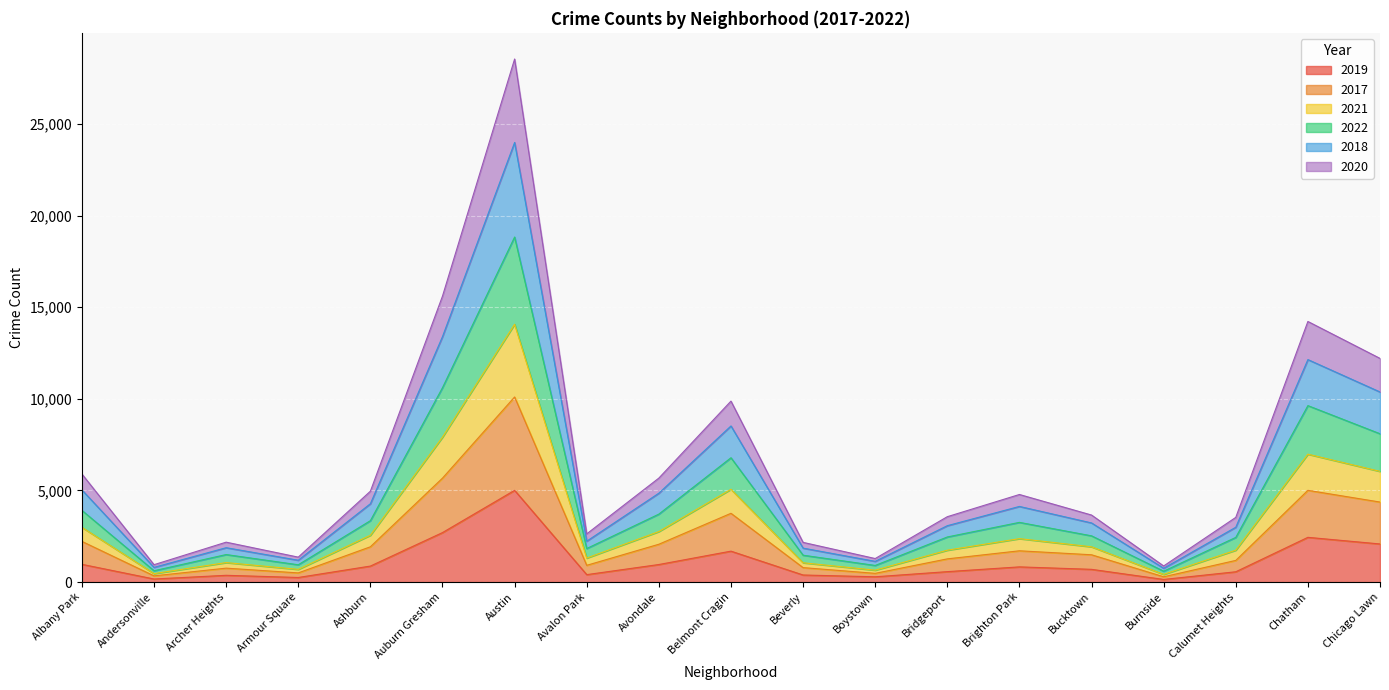

At which category is the sum across all series the highest?

Austin